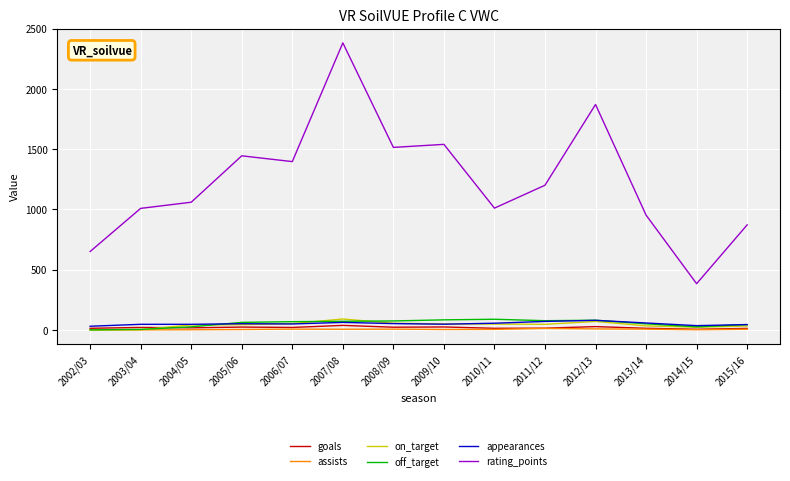

At which label does on_target first exceed 46?

2006/07